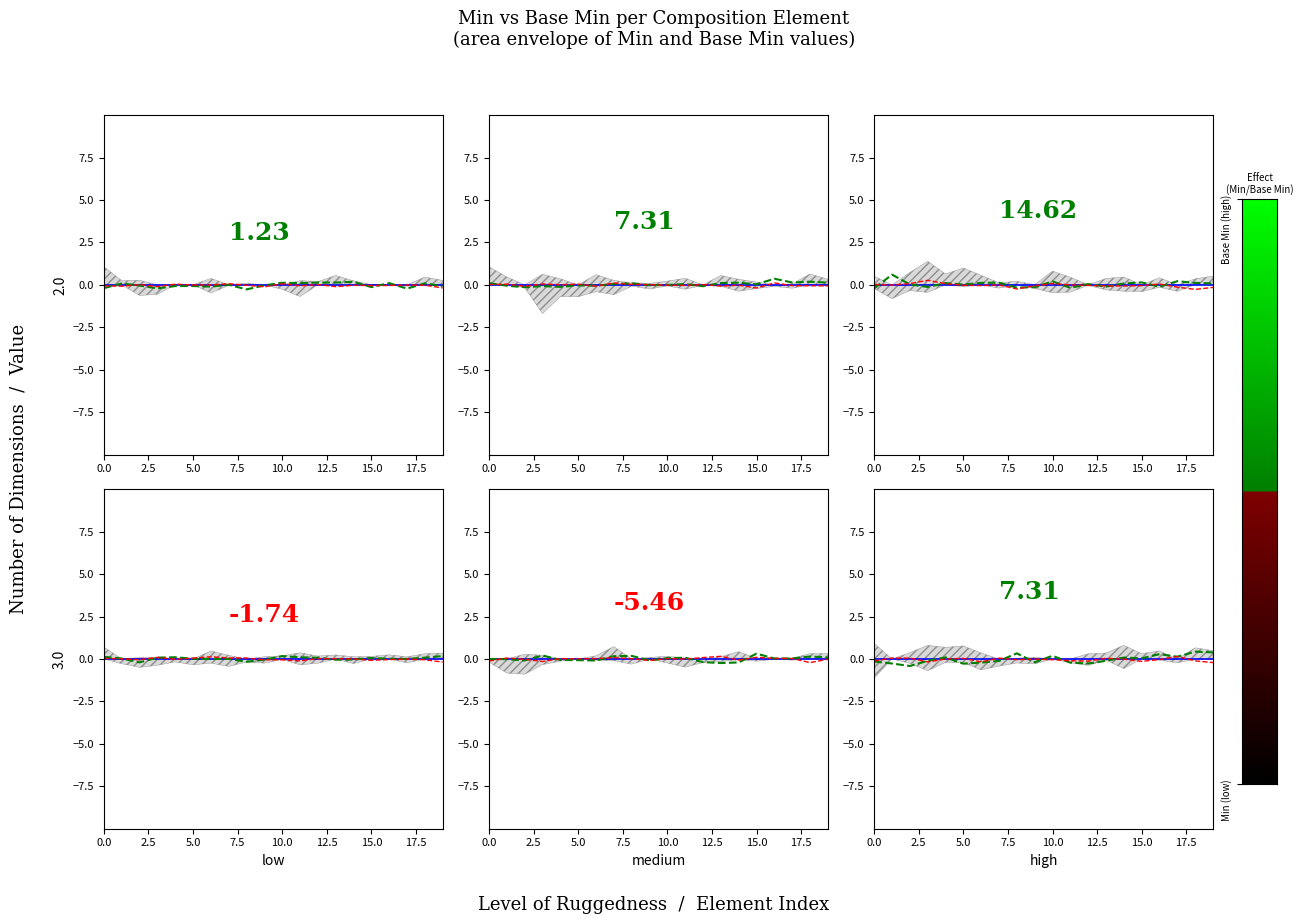

True or false: Min and Base Min intersect in this chart.

False